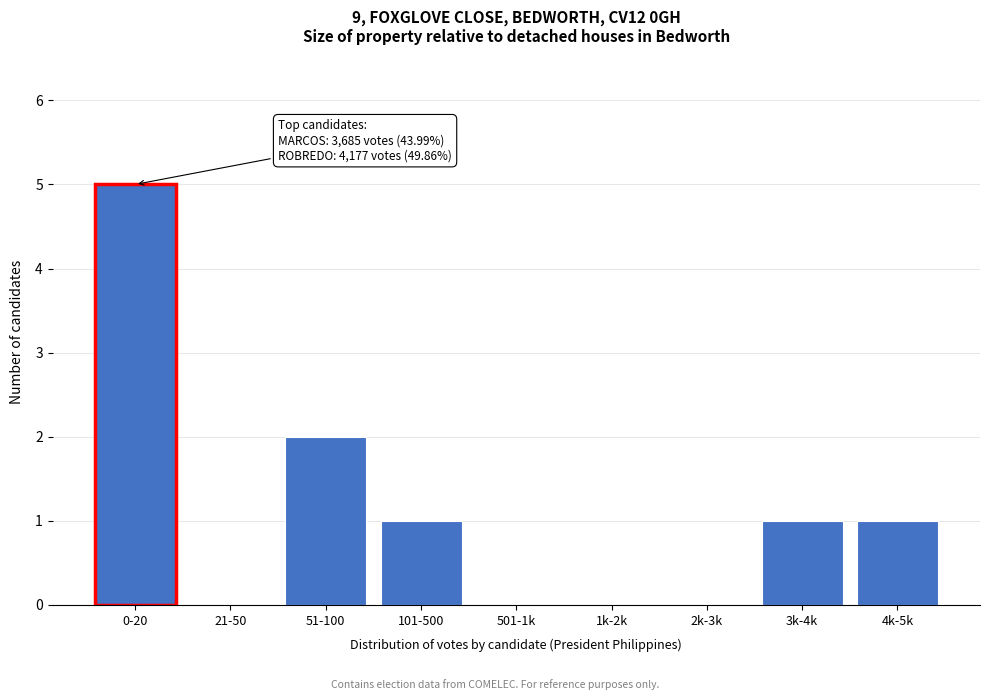

Reading left to right, what are all the values shown in this chart?

0-20=5	21-50=0	51-100=2	101-500=1	501-1k=0	1k-2k=0	2k-3k=0	3k-4k=1	4k-5k=1